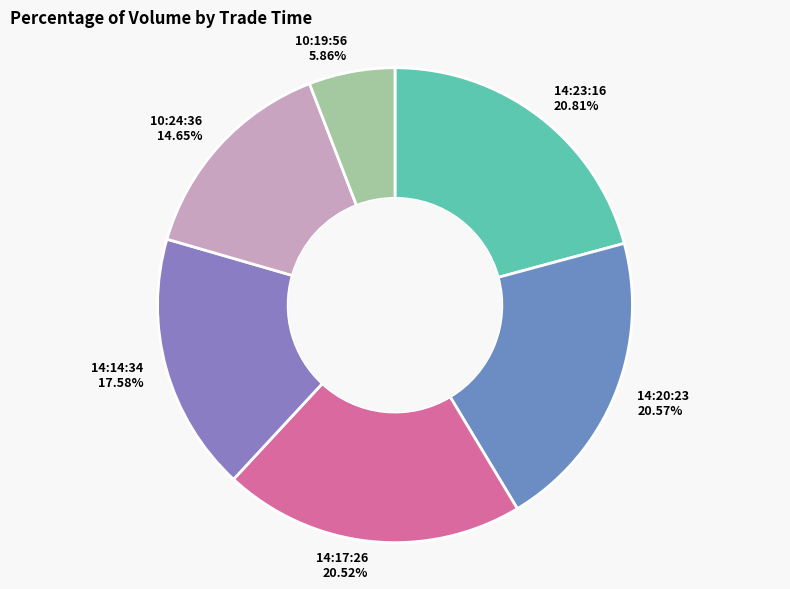

Is there any slice that represents more than half of the pie?

No